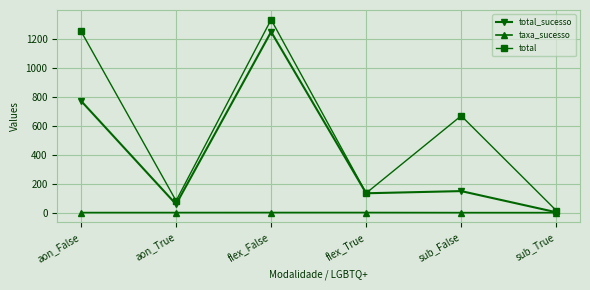

What is the label of the 2nd point from the left?

aon_True